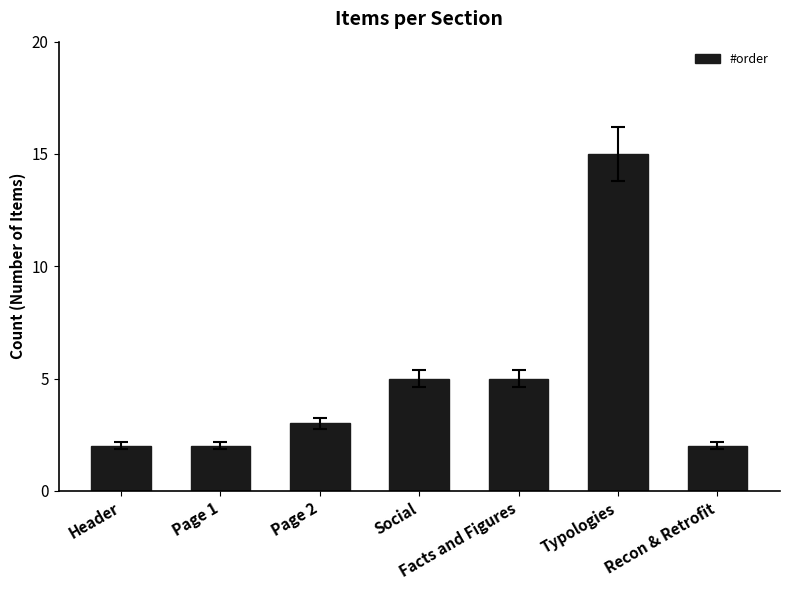

The chart shows a value of 1 at Header. True or false?

False